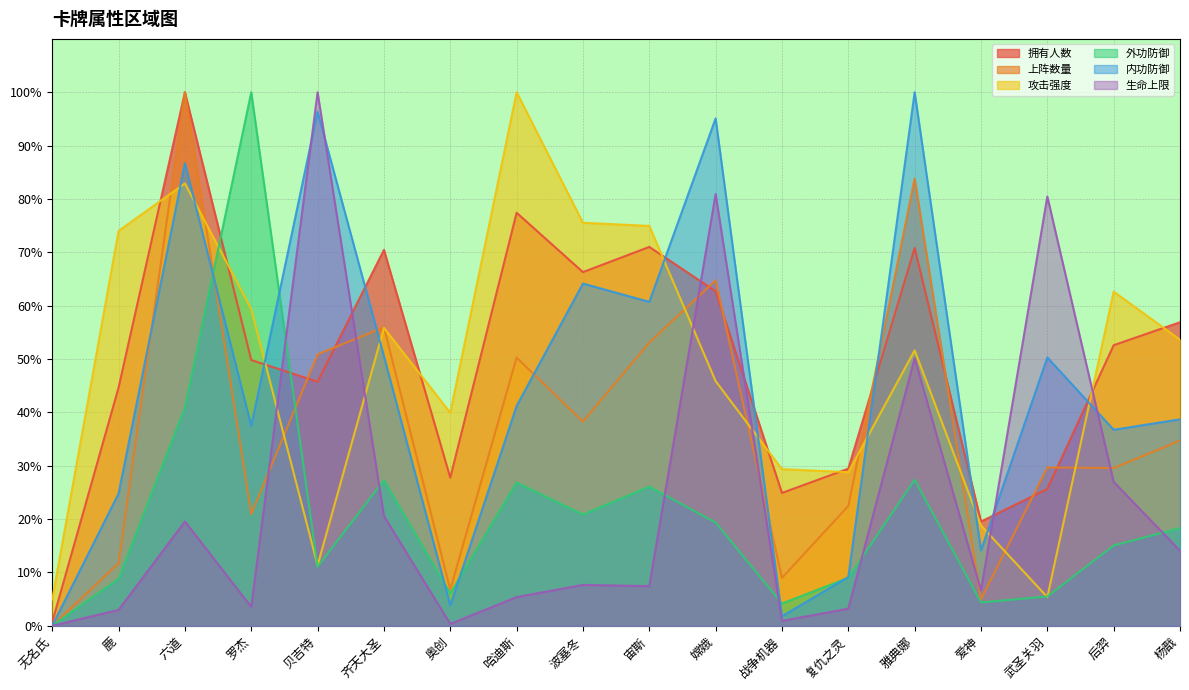

Count the number of categories in the chart.

18